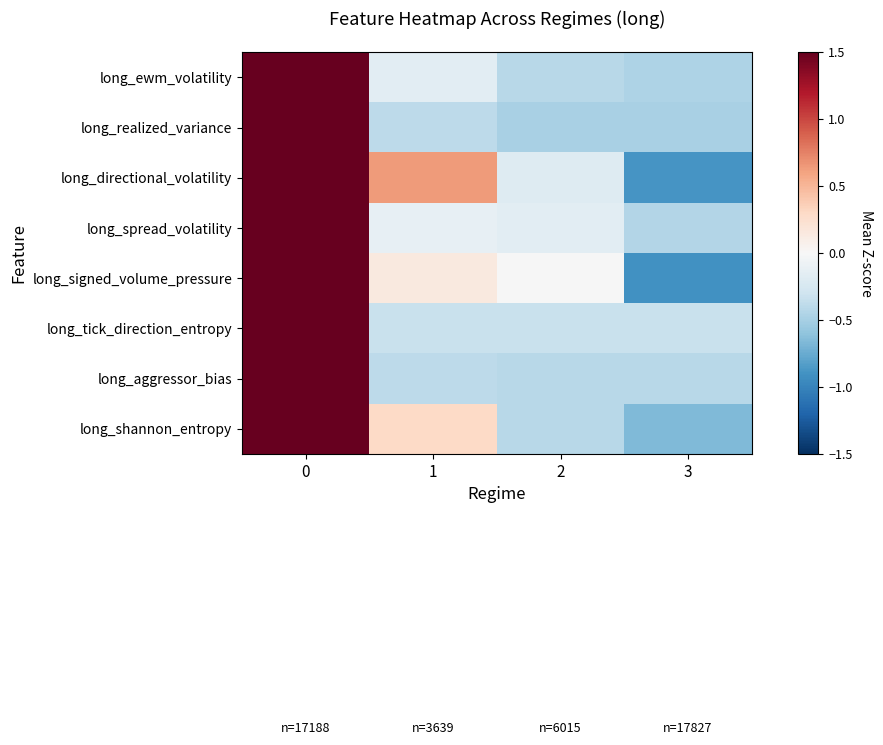

Which series changed the most between 1 and 2?

long_directional_volatility